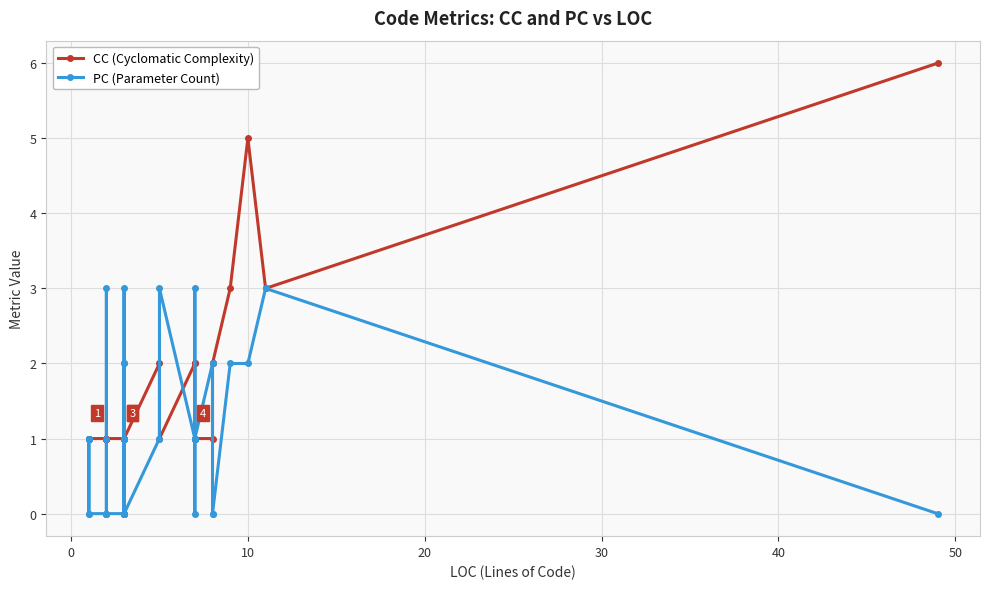

True or false: CC (Cyclomatic Complexity) and PC (Parameter Count) cross at least once.

True